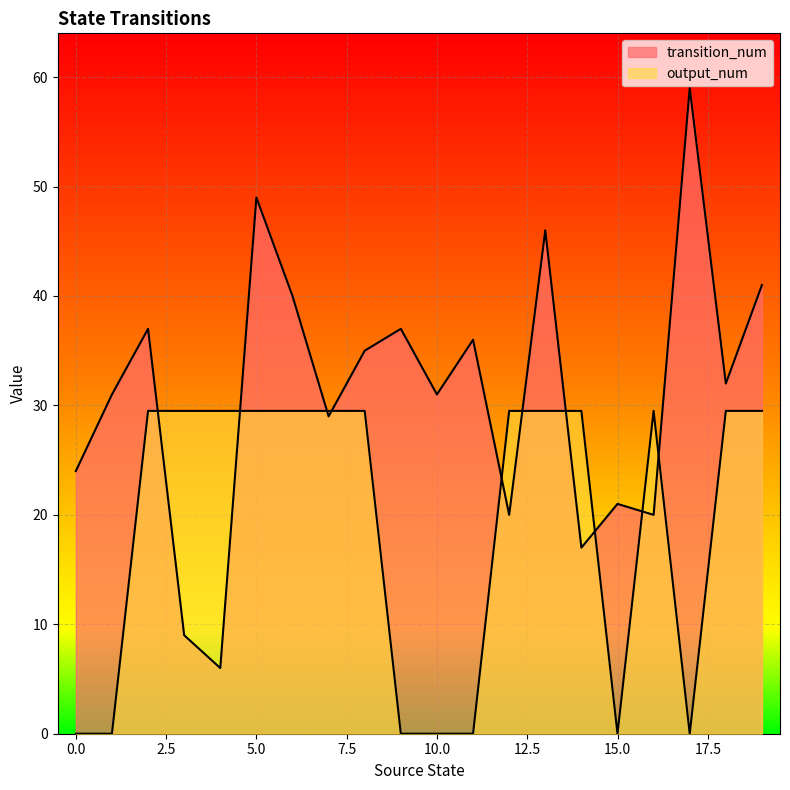

What is the sum of all output_num values?

383.5